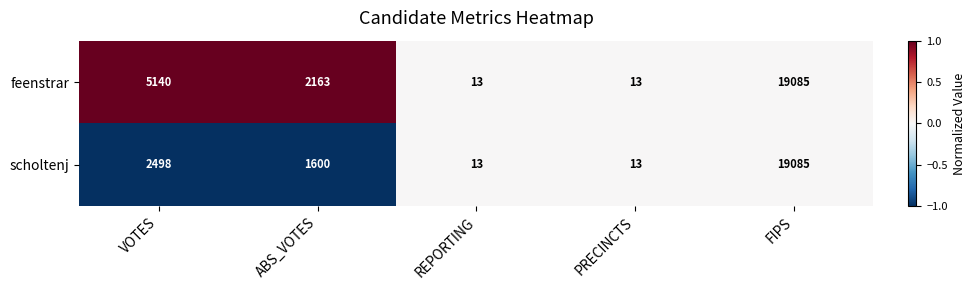

What is the minimum value shown in the chart?

13